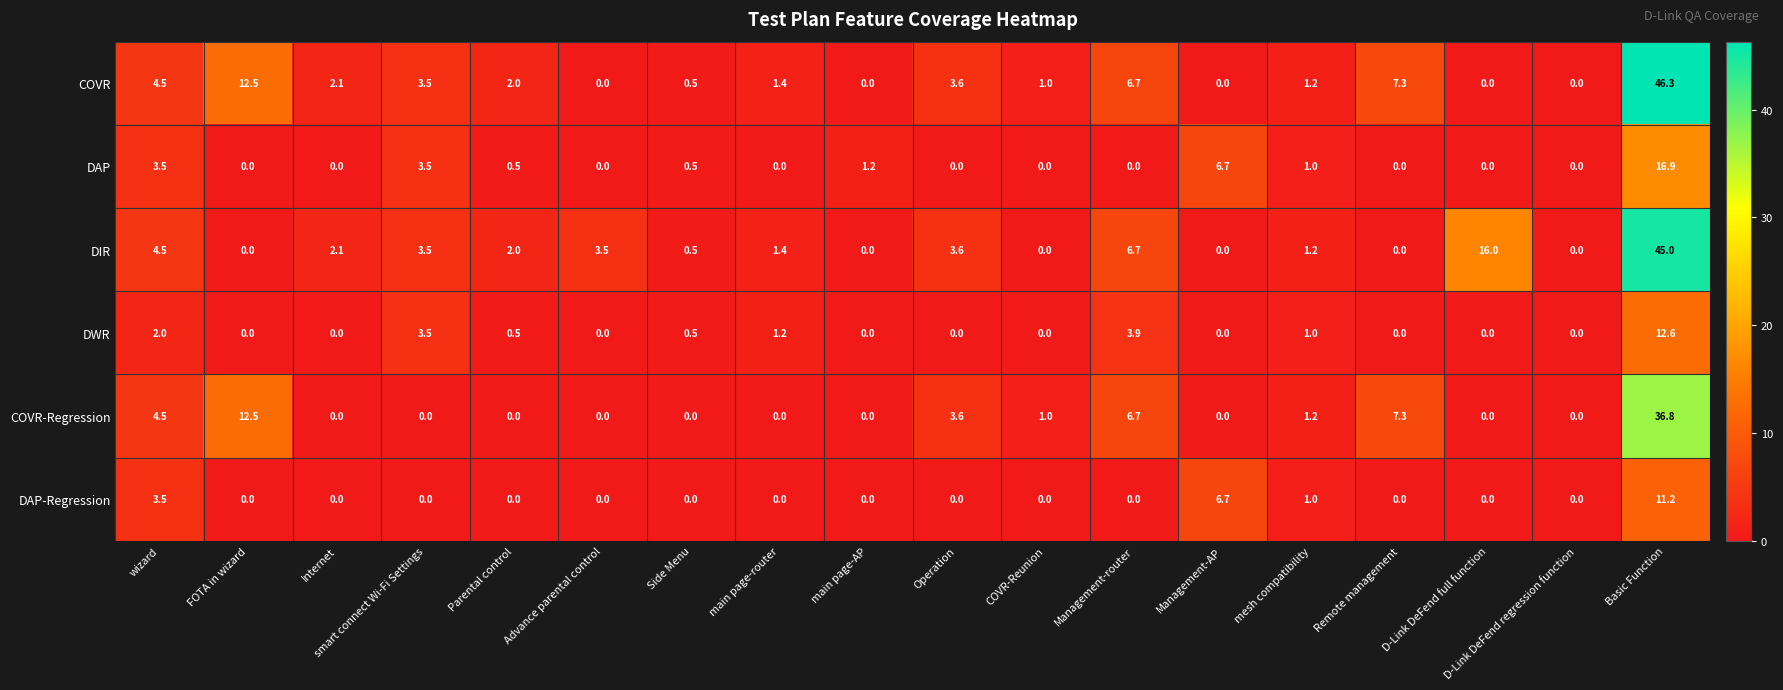

The DWR series shows 0.0 at main page-AP. True or false?

True